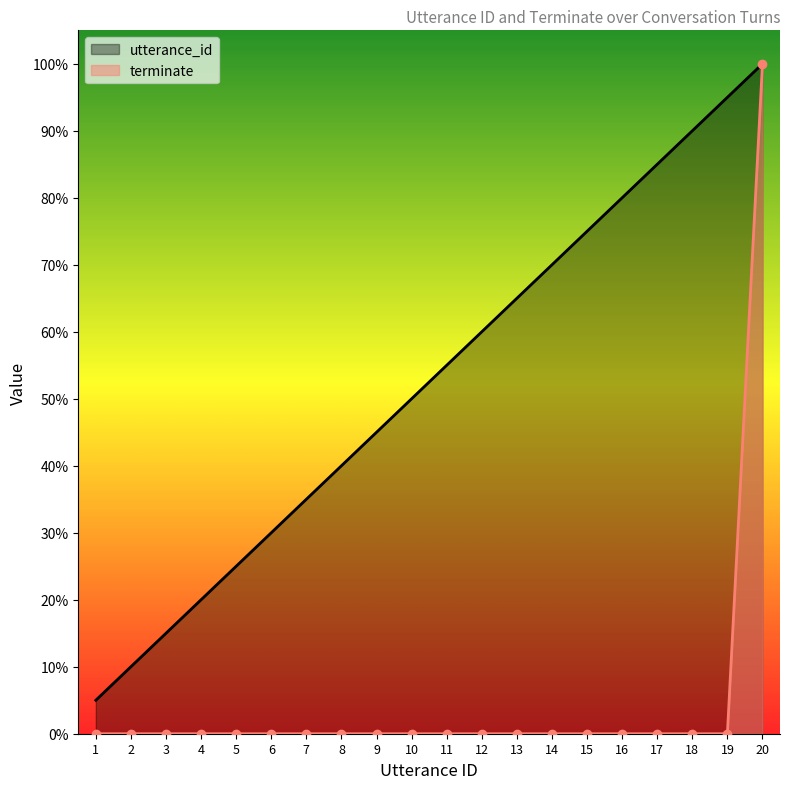

Which series has the largest range (max minus min)?

terminate